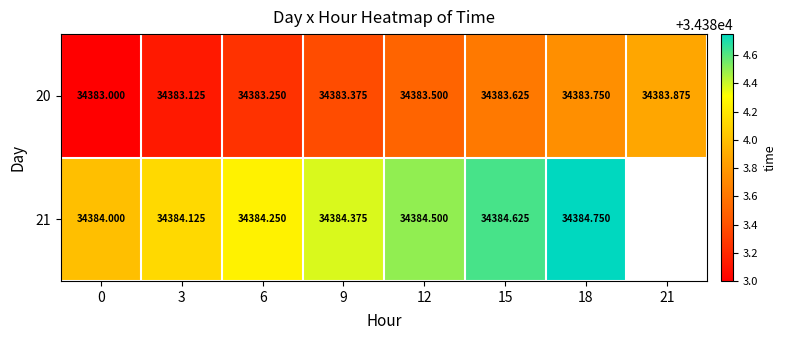

What is the spread (max minus min) of values at 0?

1.0